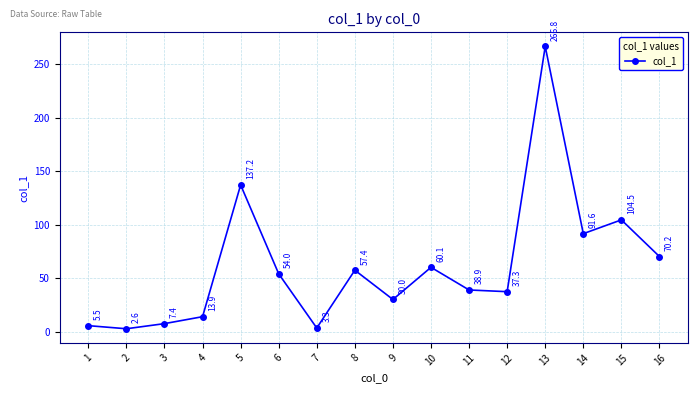

At which category does the data reach its first local peak?

5